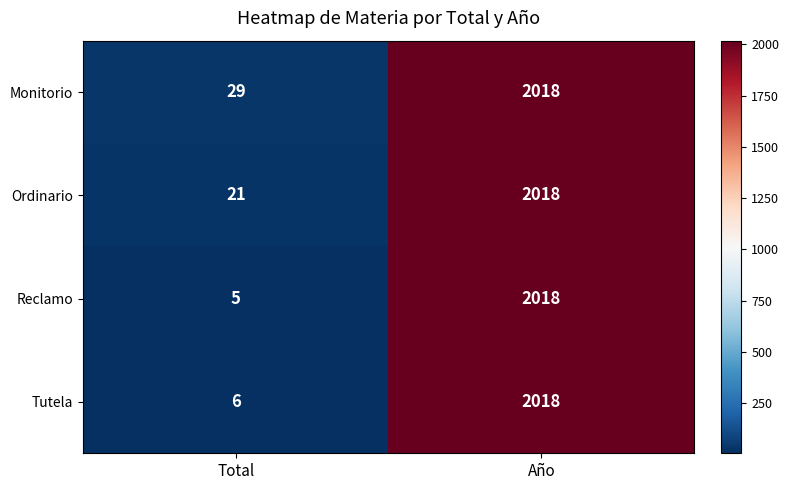

List the labels in order of Reclamo value, smallest first.

Total, Año